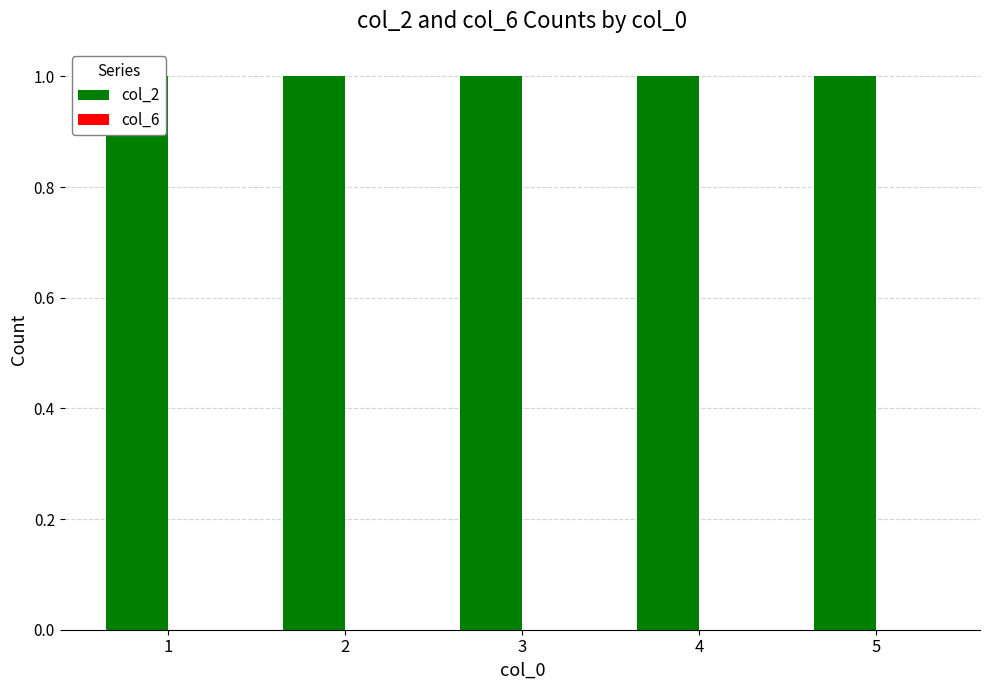

How many groups of bars are there?

5